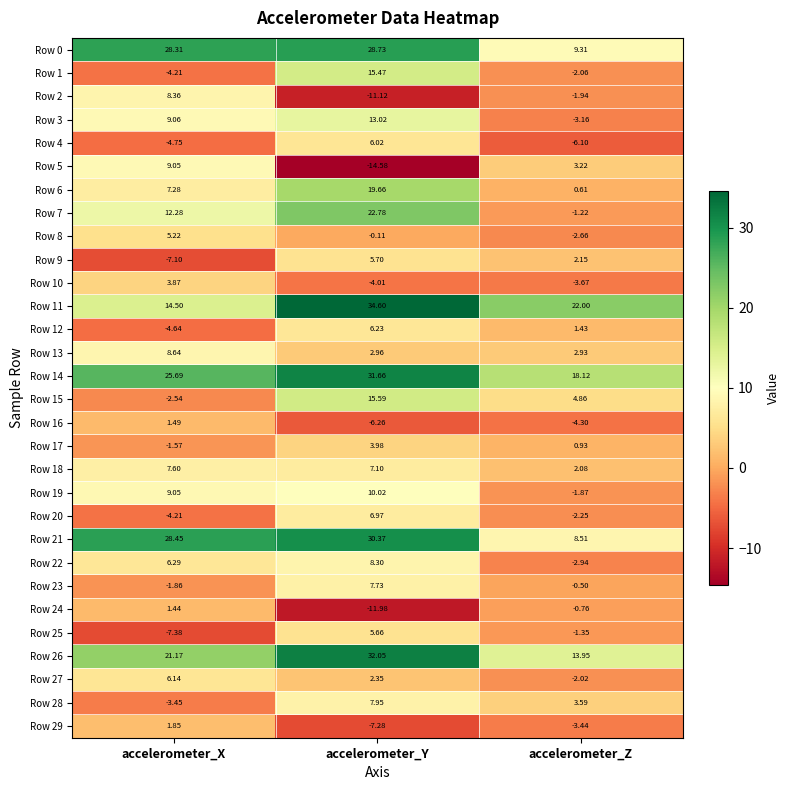

At which label is Row 0 closest to 19?

accelerometer_X